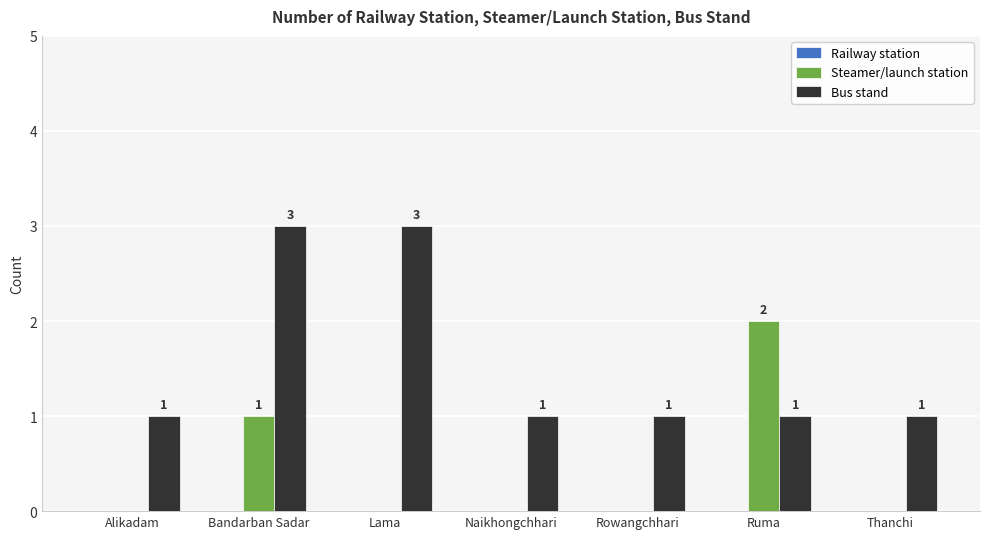

Where is Steamer/launch station nearest to the value 1?

Bandarban Sadar